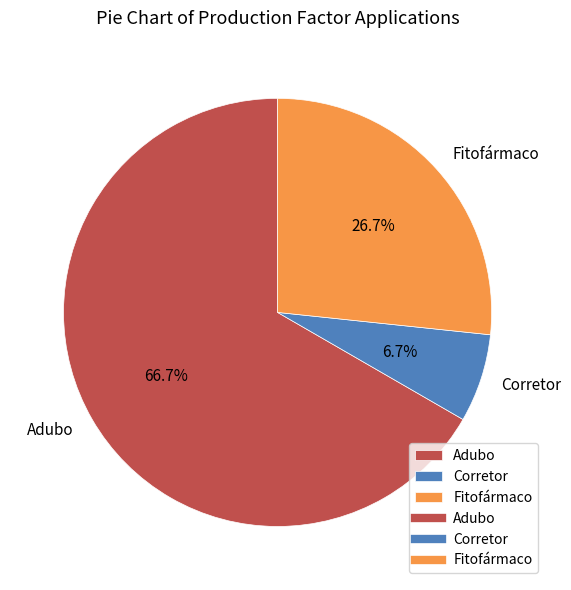

Approximately how many times larger is the value at Adubo compared to Corretor?

10.0